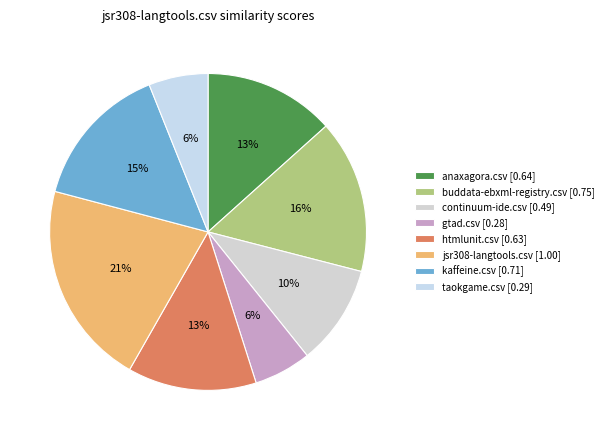

How many slices are in this pie chart?

8